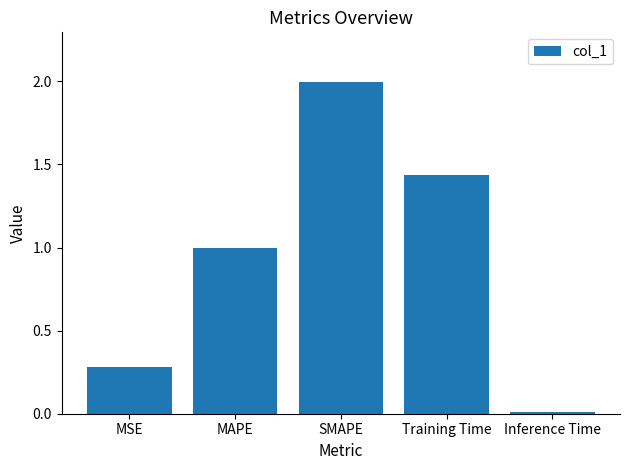

What is the difference between the second highest and second lowest values?

1.2